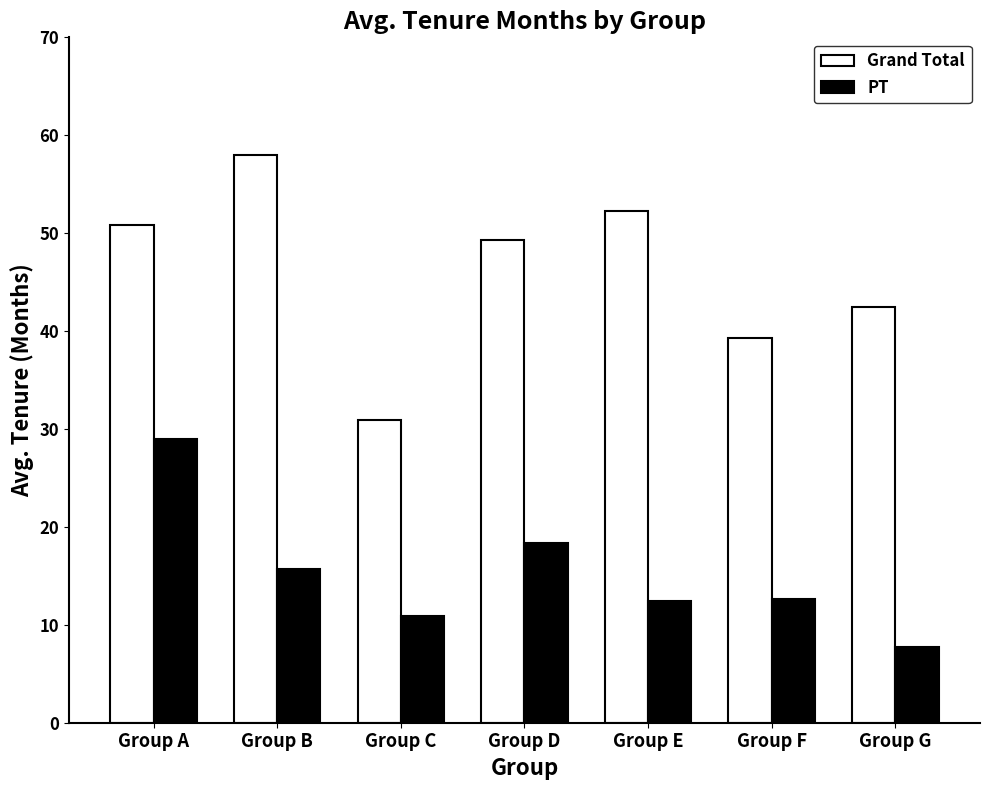

How many bars are there in total?

14